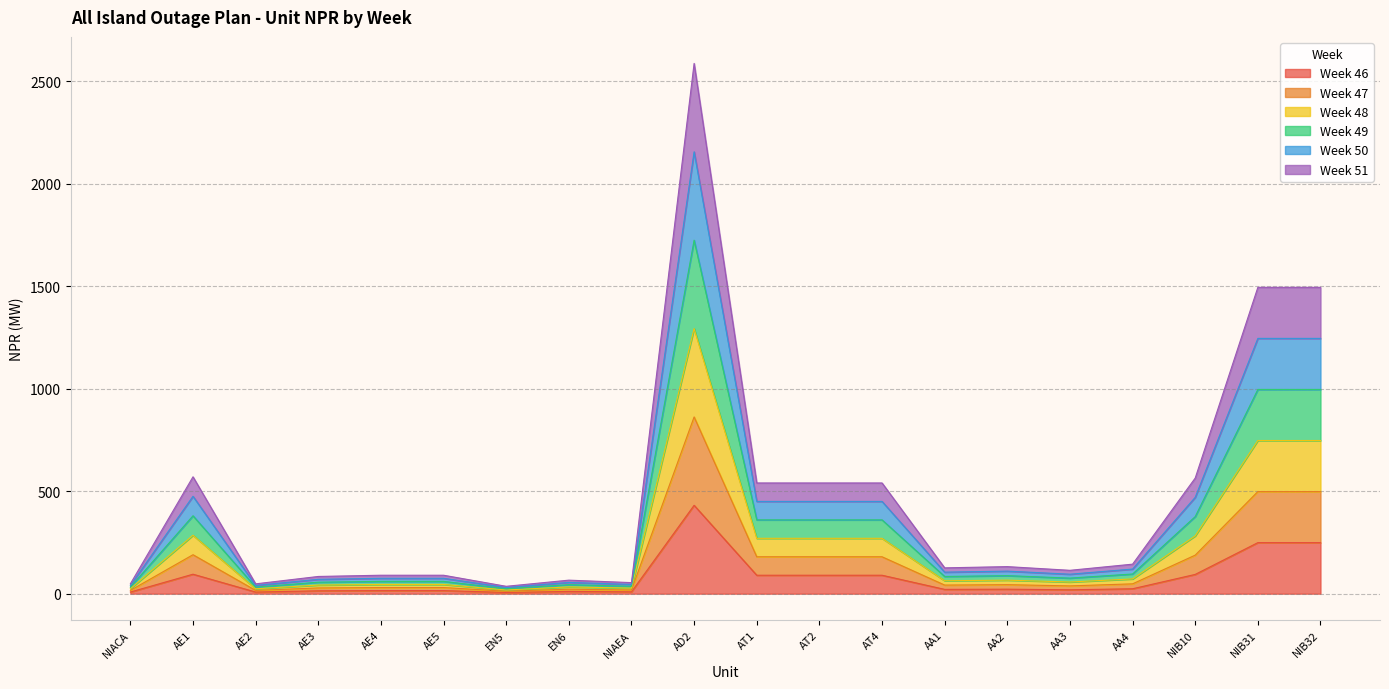

What is the sum of the Week 46 values at AD2 and AT1?

521